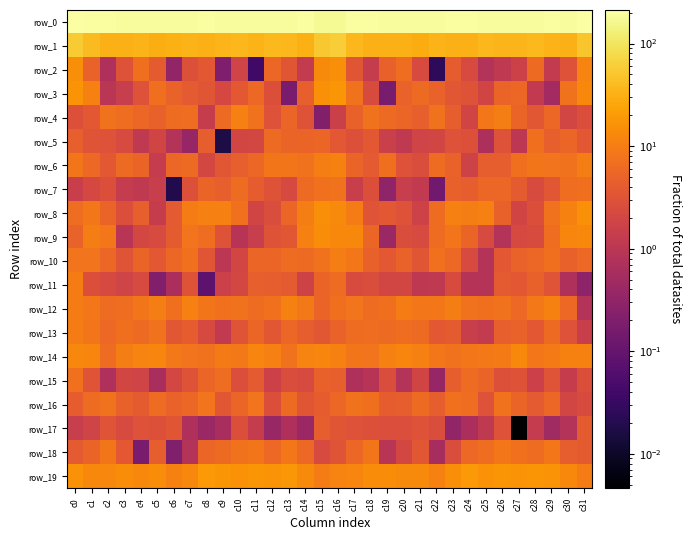

Is it true that row_11 equals 2.4 at c17?

True